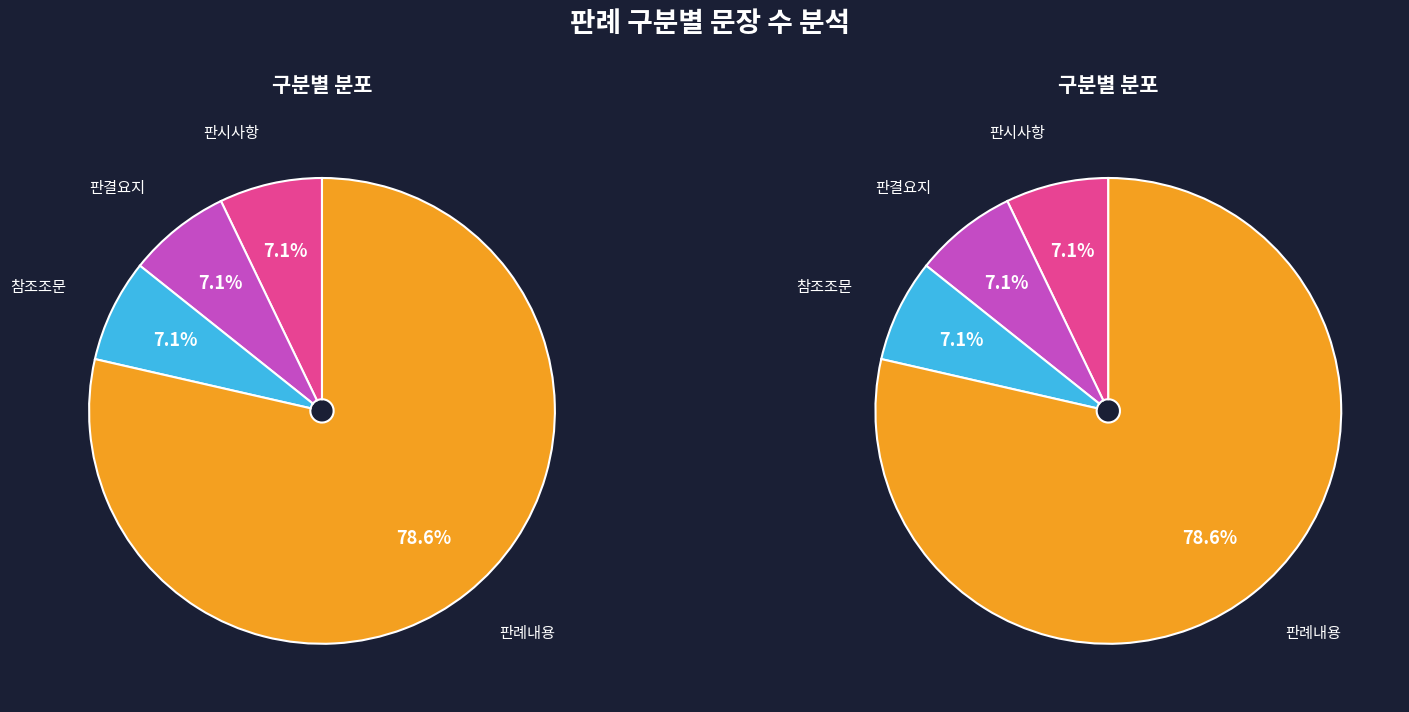

Rank the categories by value from highest to lowest.

판례내용, 판시사항, 판결요지, 참조조문